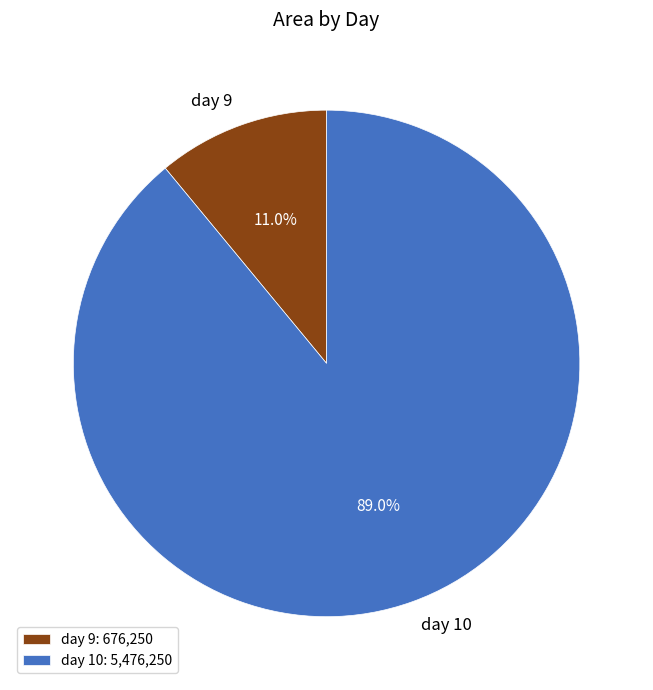

What percentage do day 9 and day 10 together represent?

100.0%